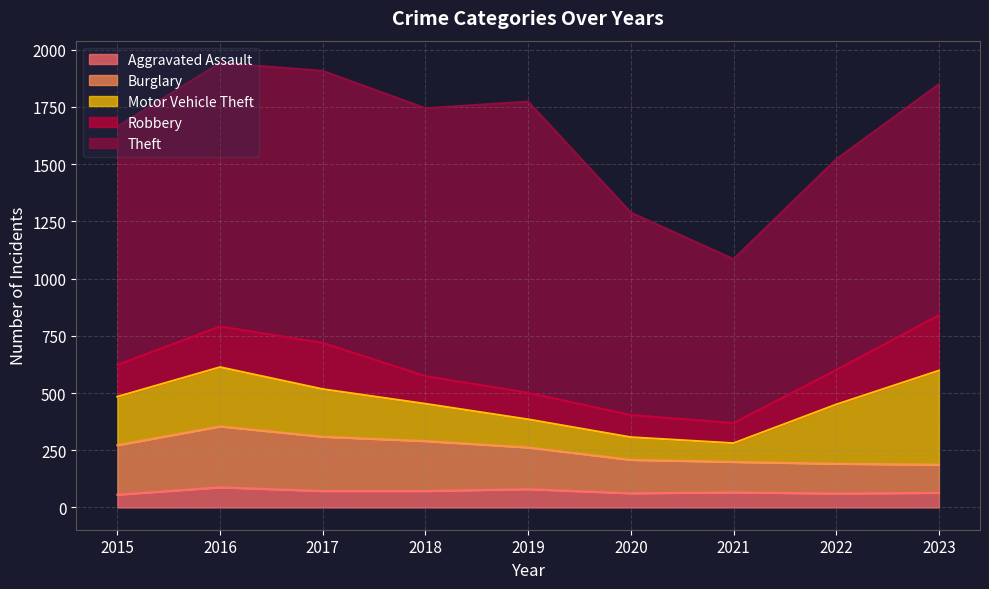

Count the number of categories in the chart.

9